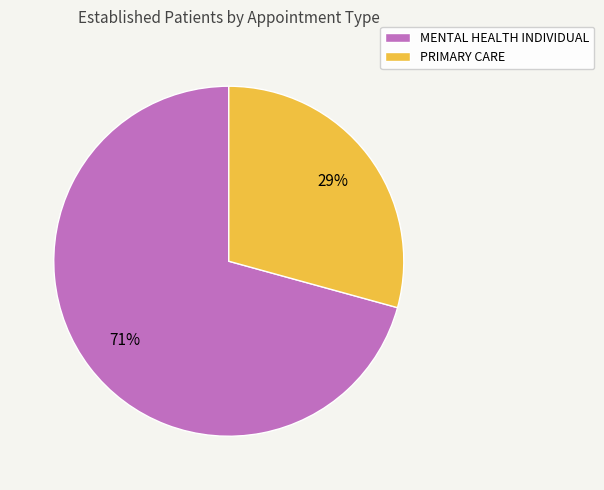

What percentage is the MENTAL HEALTH INDIVIDUAL slice, to the nearest percent?

71%